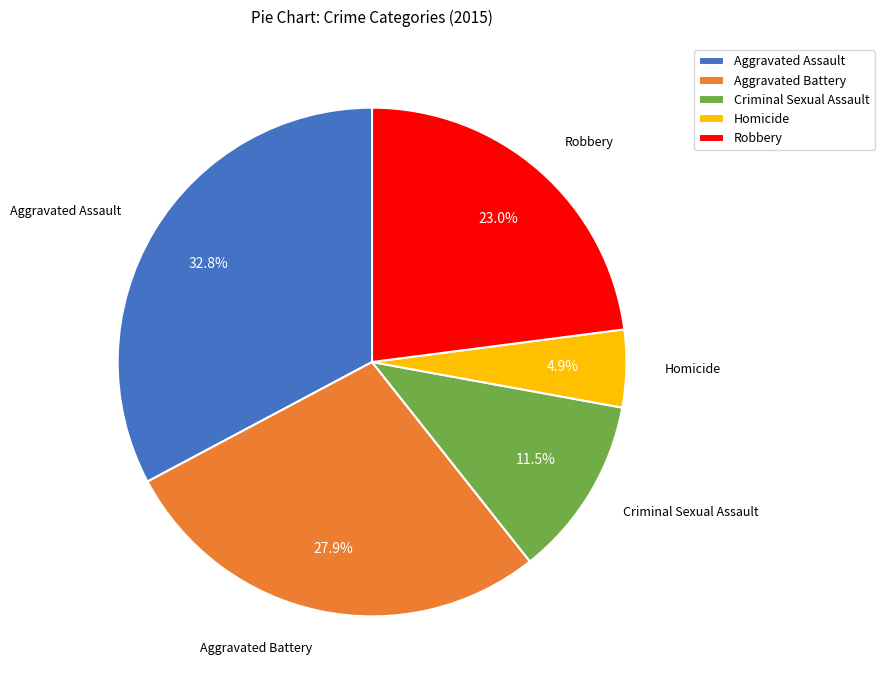

Which has a higher value, Robbery or Homicide?

Robbery